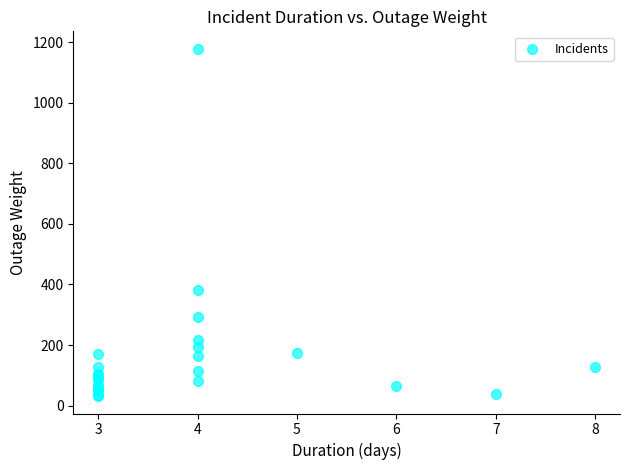

What Y value in the scatter plot is closest to 604?

382.8